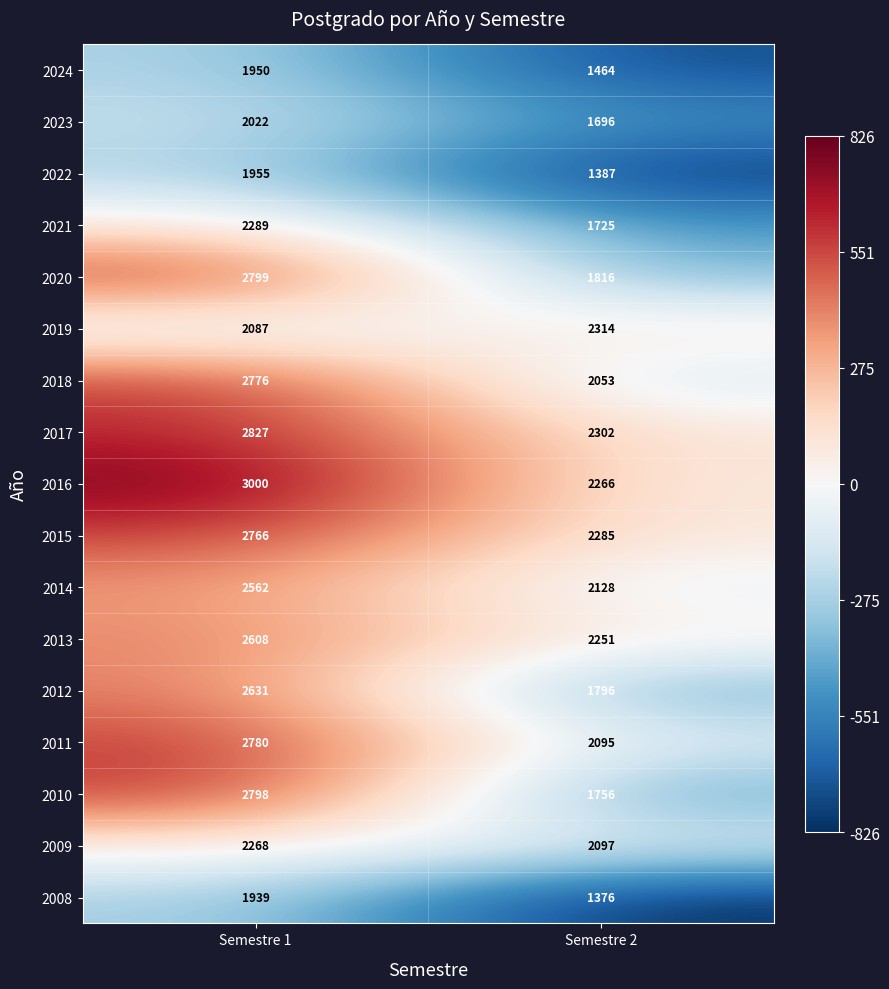

What is the difference between the 2021 values at Semestre 1 and Semestre 2?

564